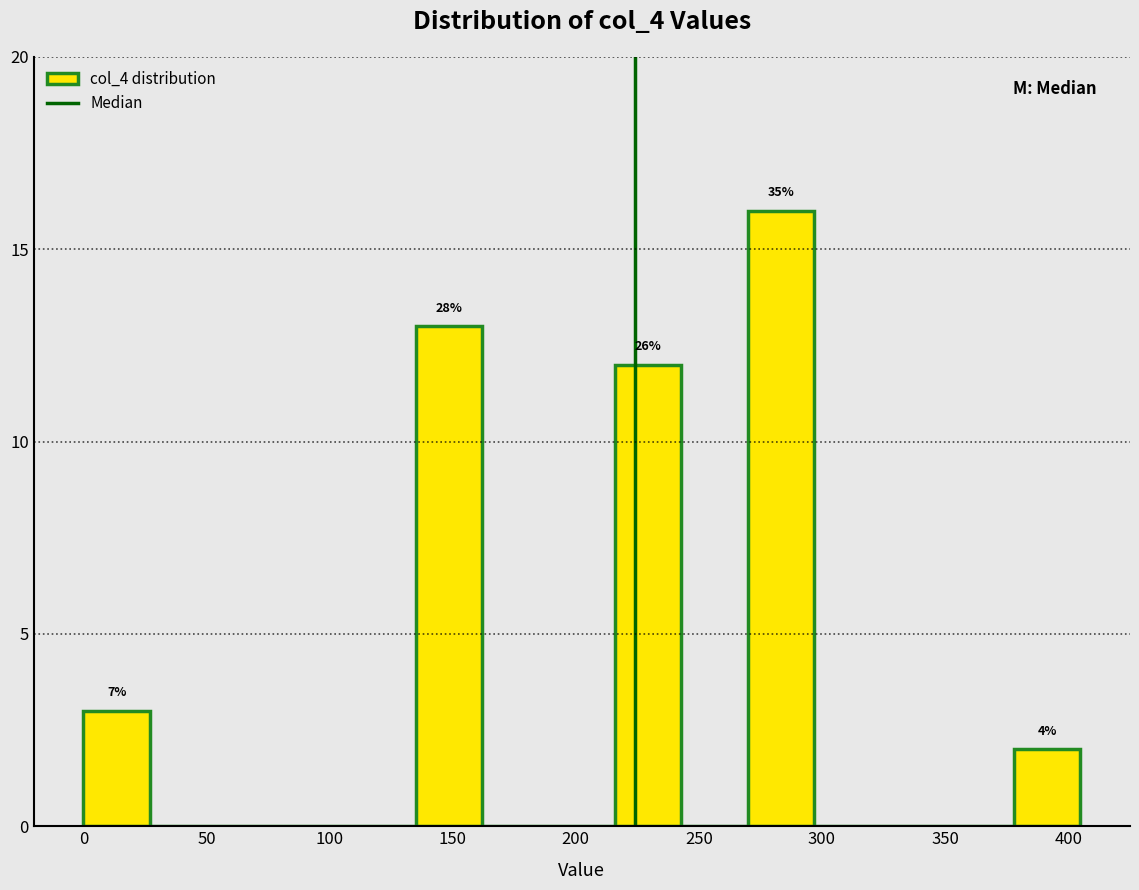

Over which range of the x-axis is the bar tallest?

270 to 295